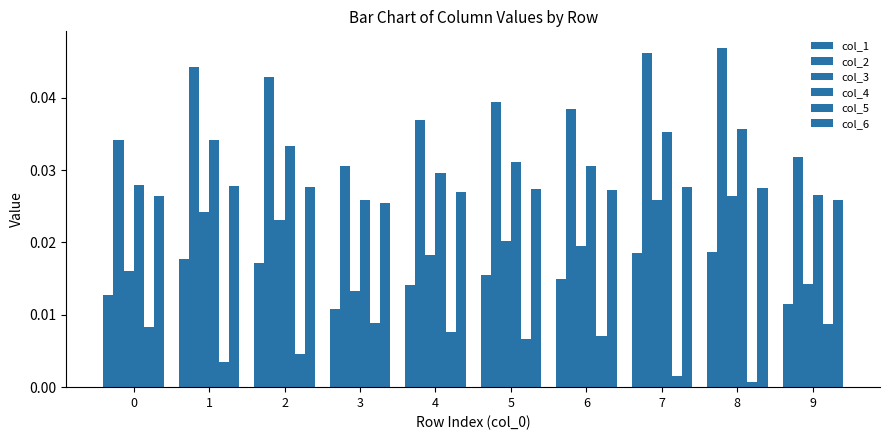

At which category does the chart reach its minimum across all series?

8